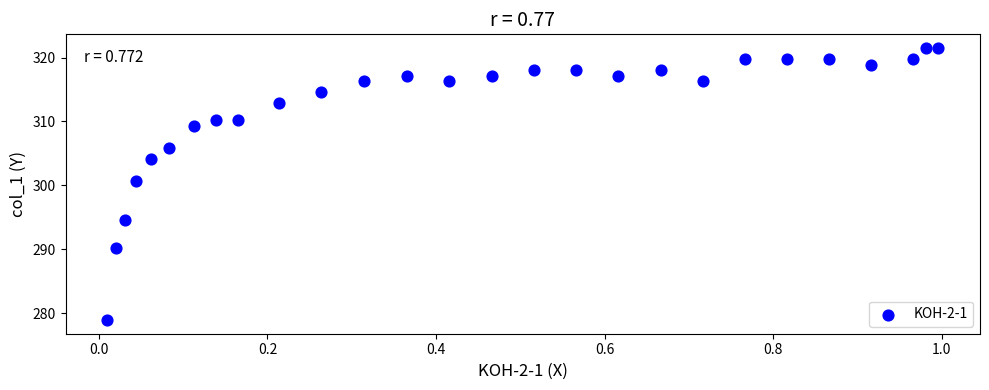

What is the range of Y values (max minus min)?

42.6